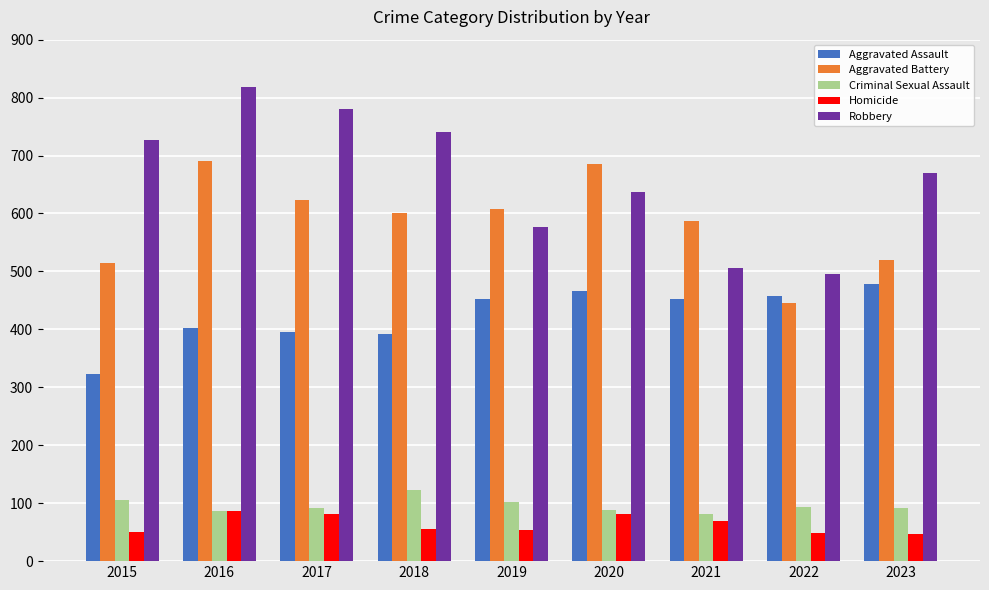

What is the value of the Aggravated Assault bar at the 1st from the left?

323